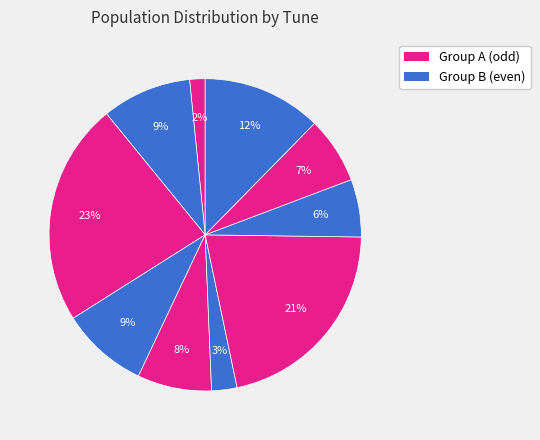

Count the number of slices in the pie.

10